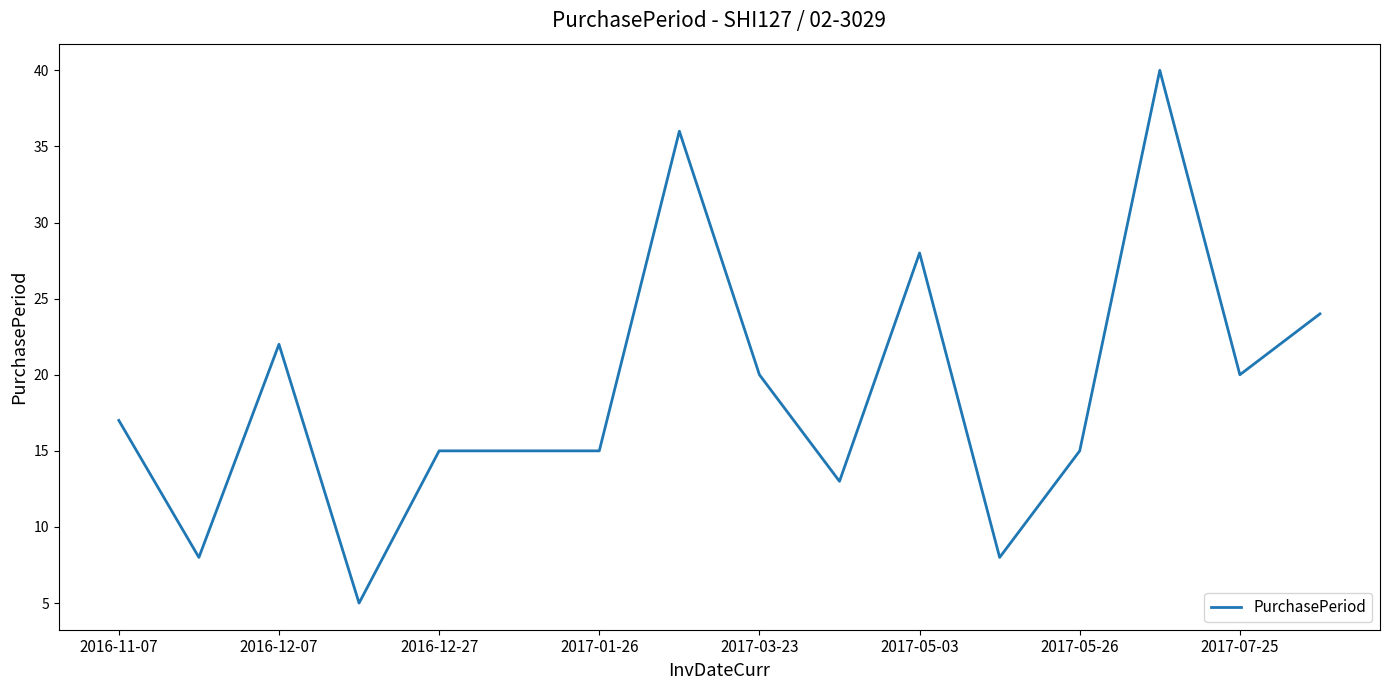

What is the difference between the maximum and minimum values?

35